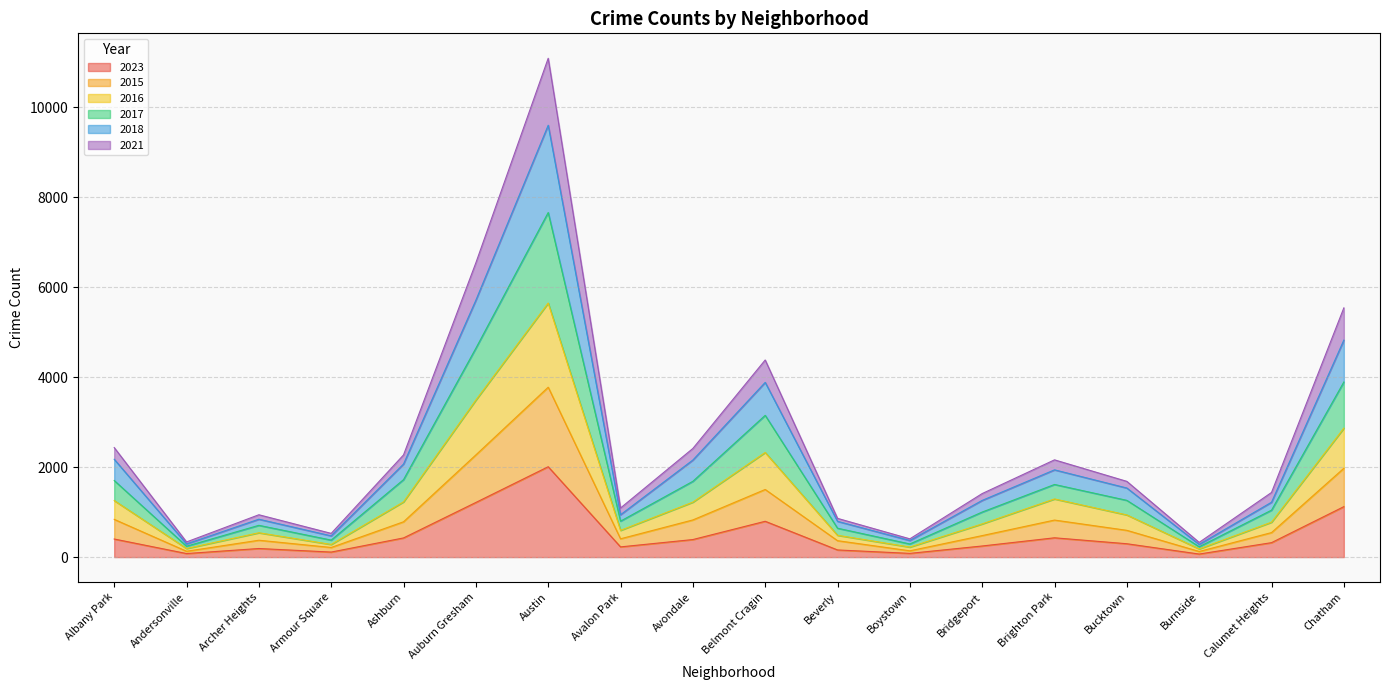

What is the smallest value displayed?

68